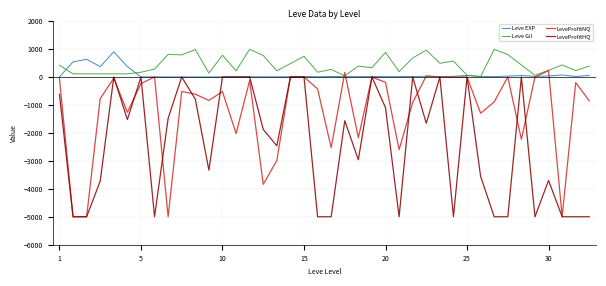

What is the lowest value of the LeveProfitNQ series?

-5000.0